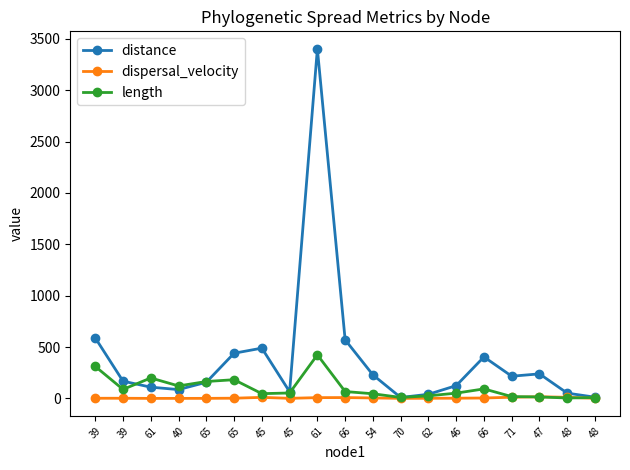

What is the highest value of the dispersal_velocity series?

16.5